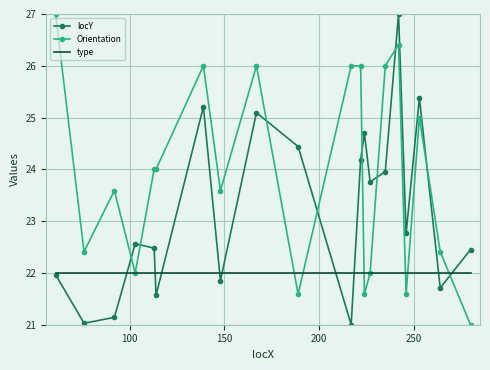

What is the greatest value displayed?

27.0